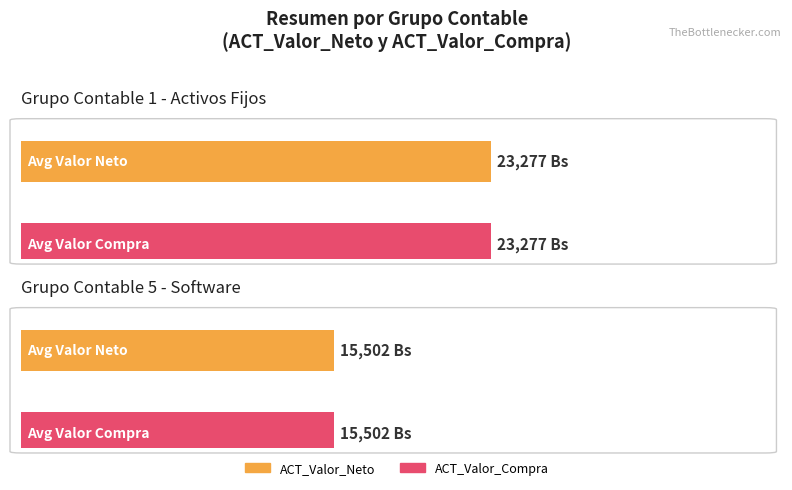

How many bars are there in each group?

2